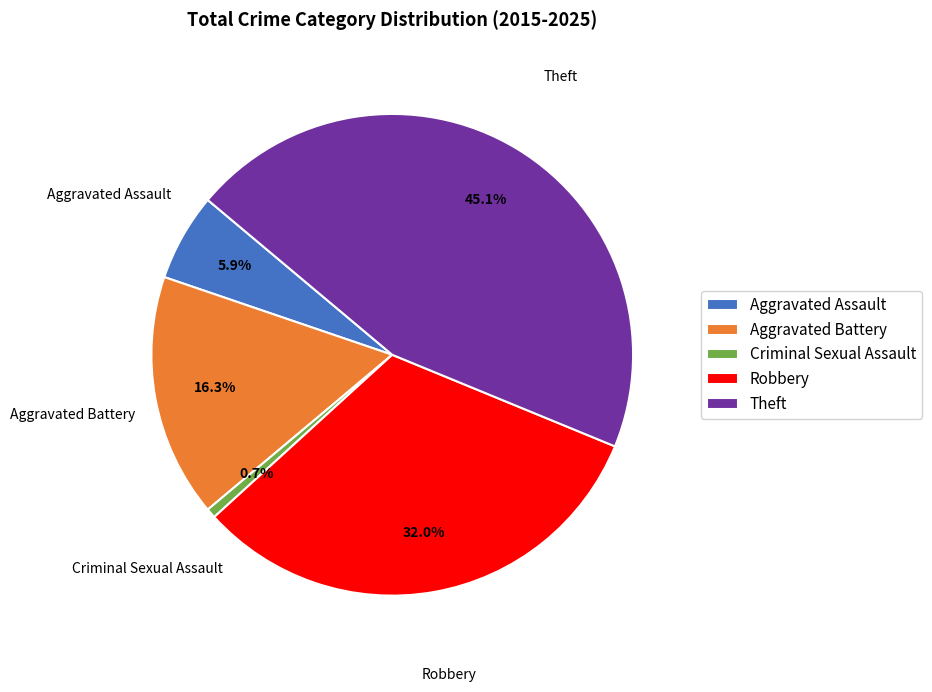

How many slices are in this pie chart?

5